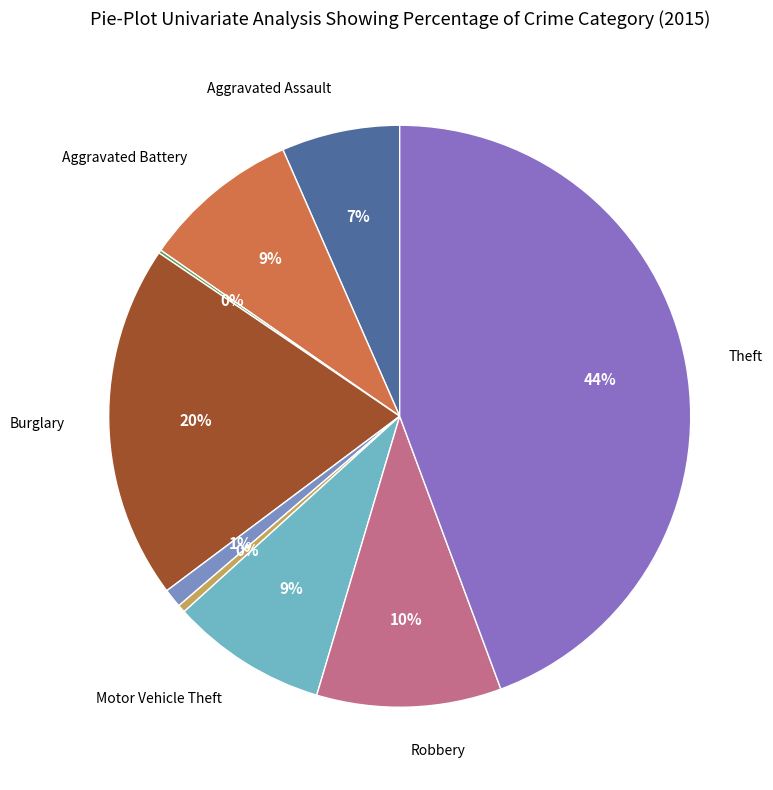

Which category has the biggest portion of the pie?

Theft